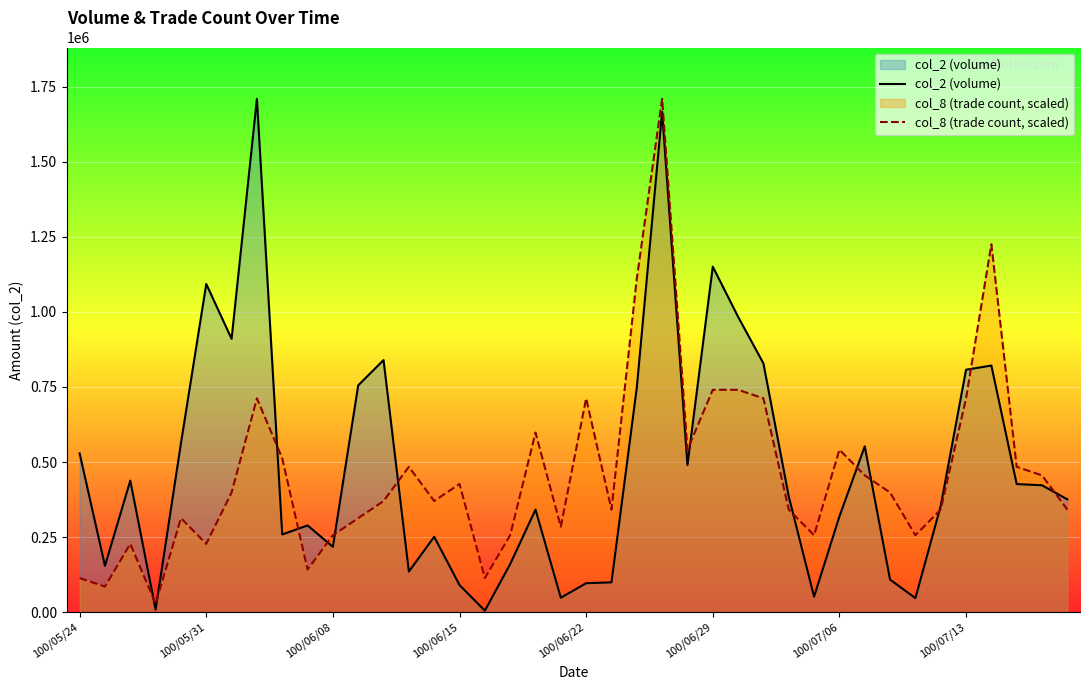

How many lines are shown in the chart?

2